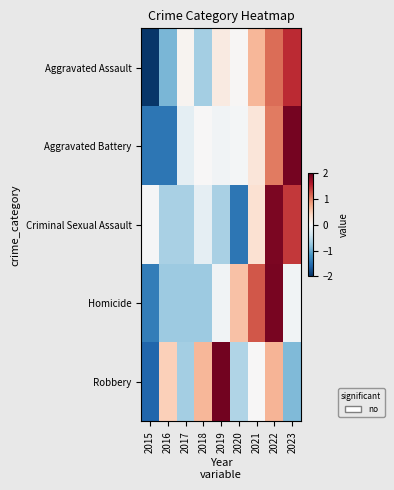

What is the spread (max minus min) of values at 2020?

2.0